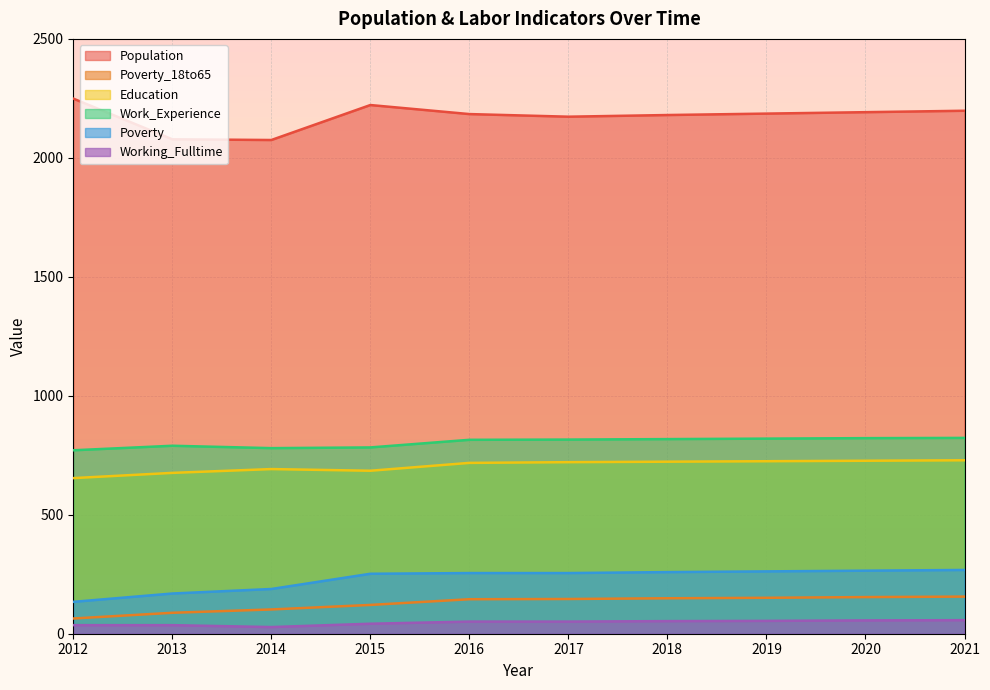

Is it true that Working_Fulltime equals 53 at 2018?

True